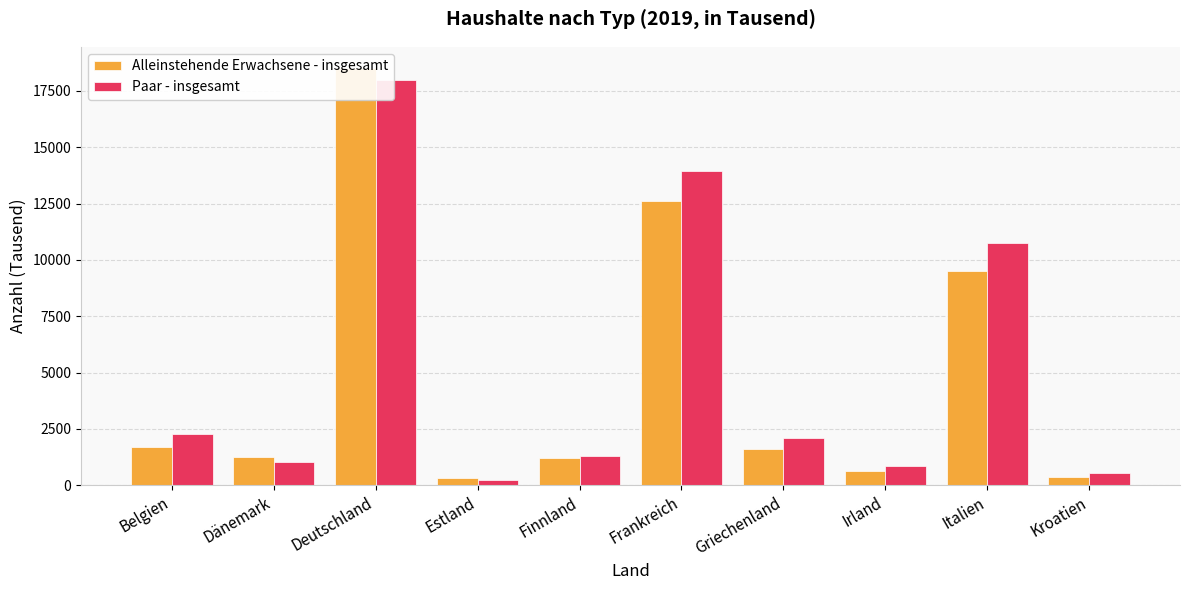

List the series in order of their overall mean, highest first.

Paar - insgesamt, Alleinstehende Erwachsene - insgesamt